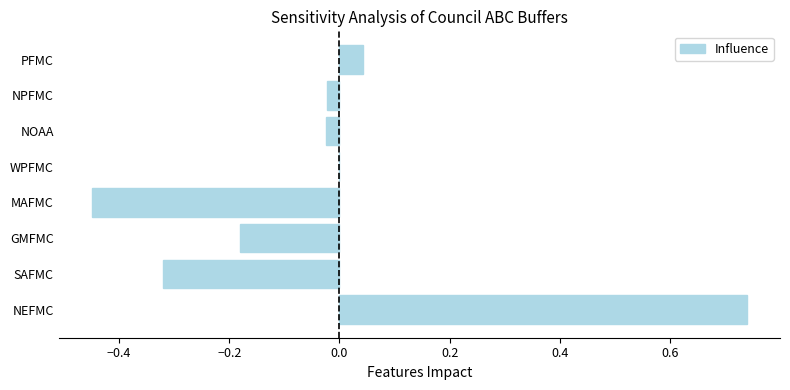

Does the chart contain stacked bars?

No